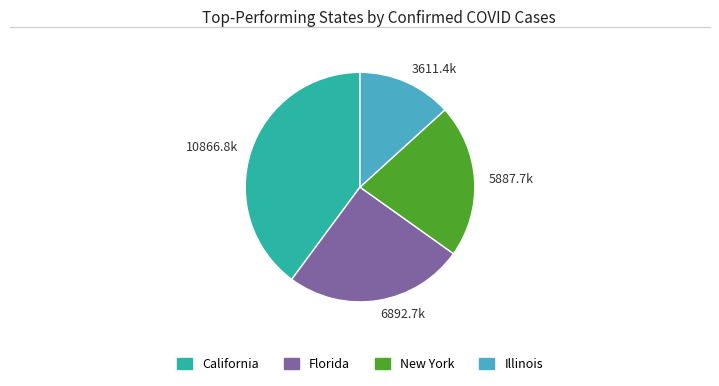

True or false: 3611.4k accounts for 13% of the total.

True